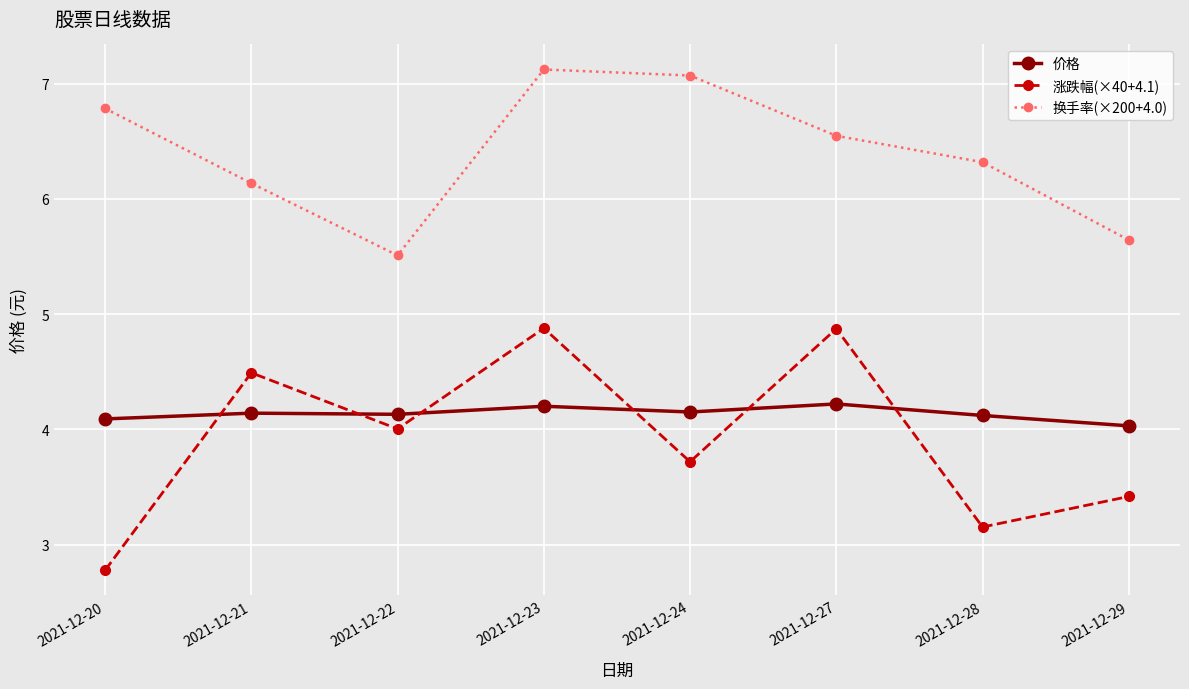

At 2021-12-24, list the series in order from largest to smallest.

换手率(×200+4.0), 价格, 涨跌幅(×40+4.1)